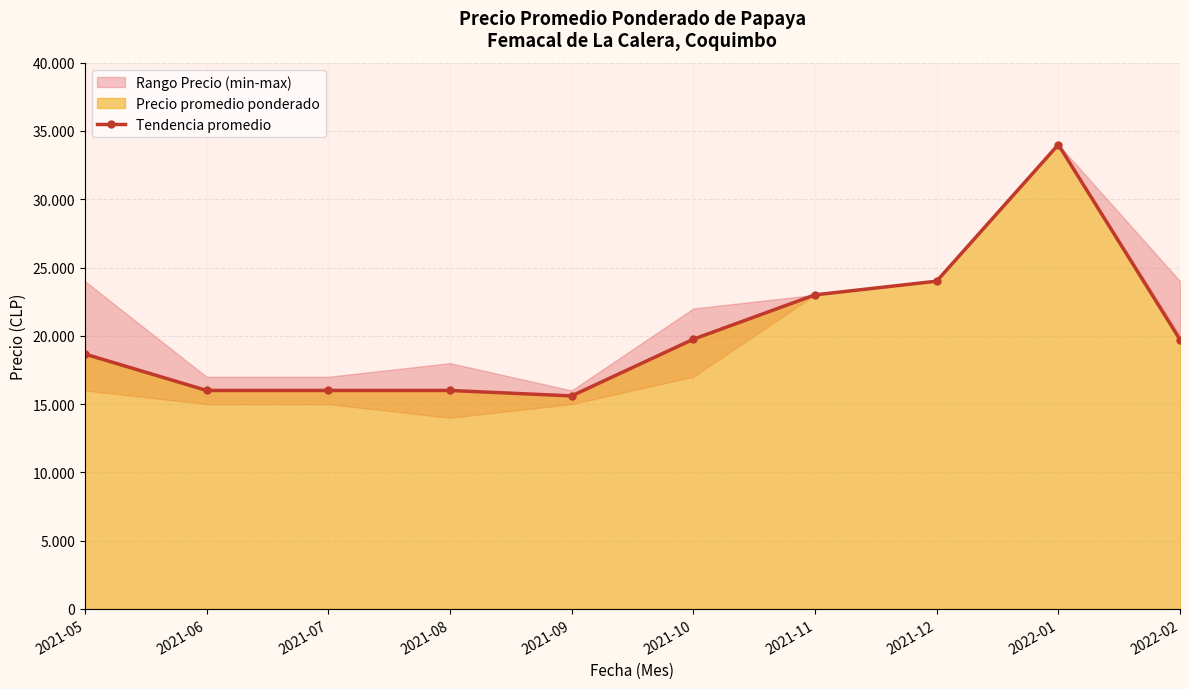

What is the maximum value shown in the chart?

34000